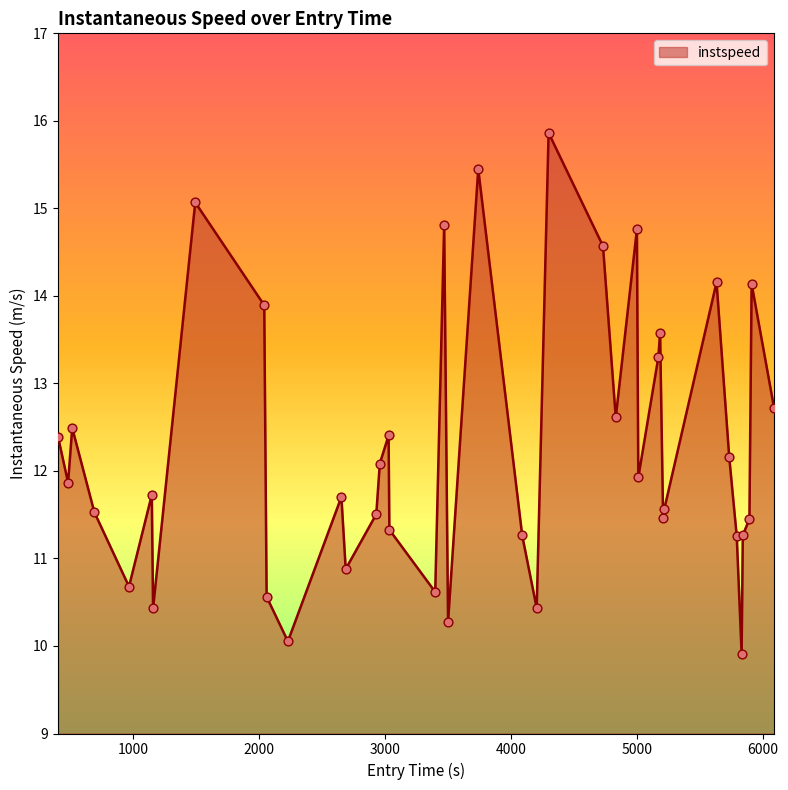

What is the greatest value displayed?

15.9